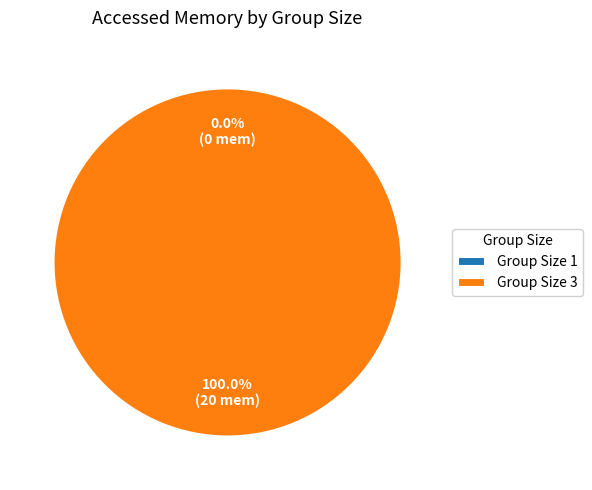

To the nearest percent, what is the average slice percentage?

50%